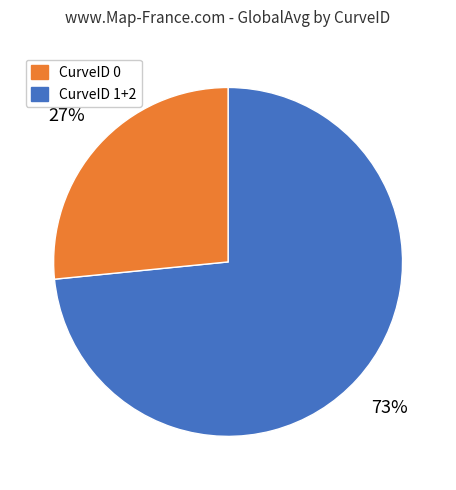

Is there any slice that represents more than half of the pie?

Yes